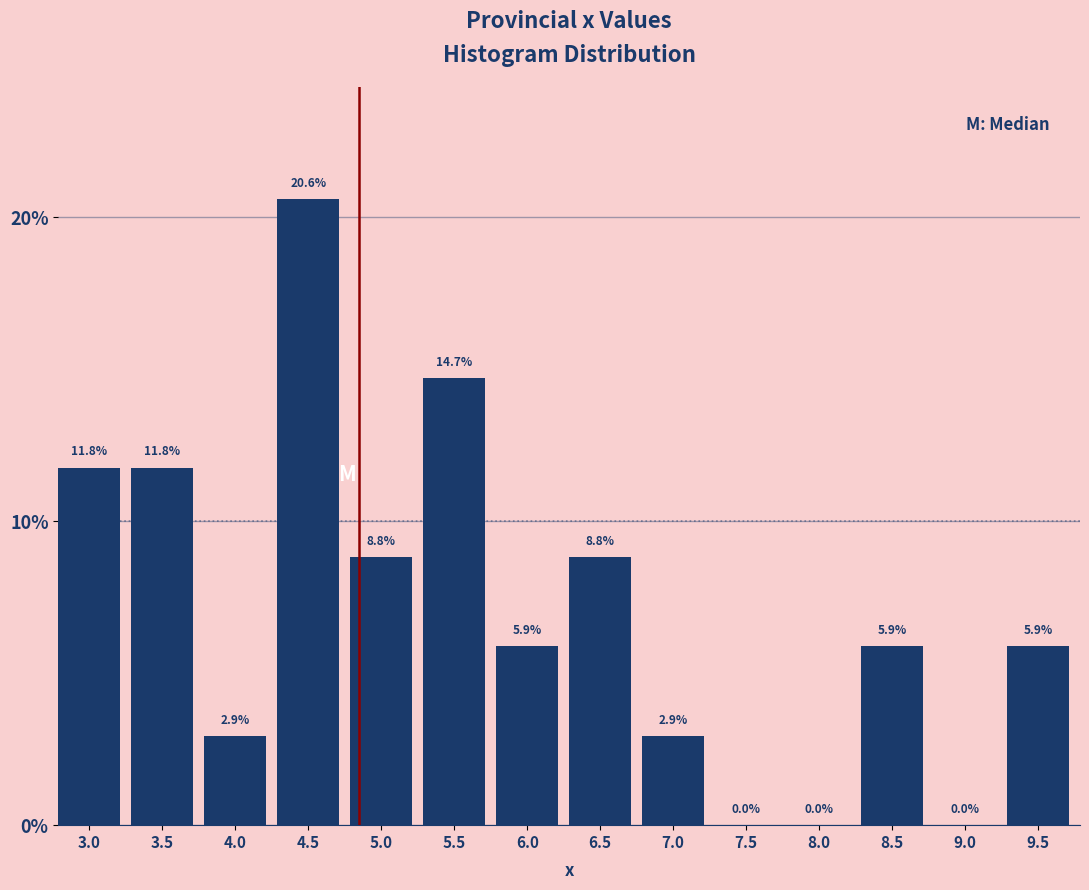

Reading right to left, what are all the values shown in this chart?

9.5=5.9	9.0=0.0	8.5=5.9	8.0=0.0	7.5=0.0	7.0=2.9	6.5=8.8	6.0=5.9	5.5=14.7	5.0=8.8	4.5=20.6	4.0=2.9	3.5=11.8	3.0=11.8